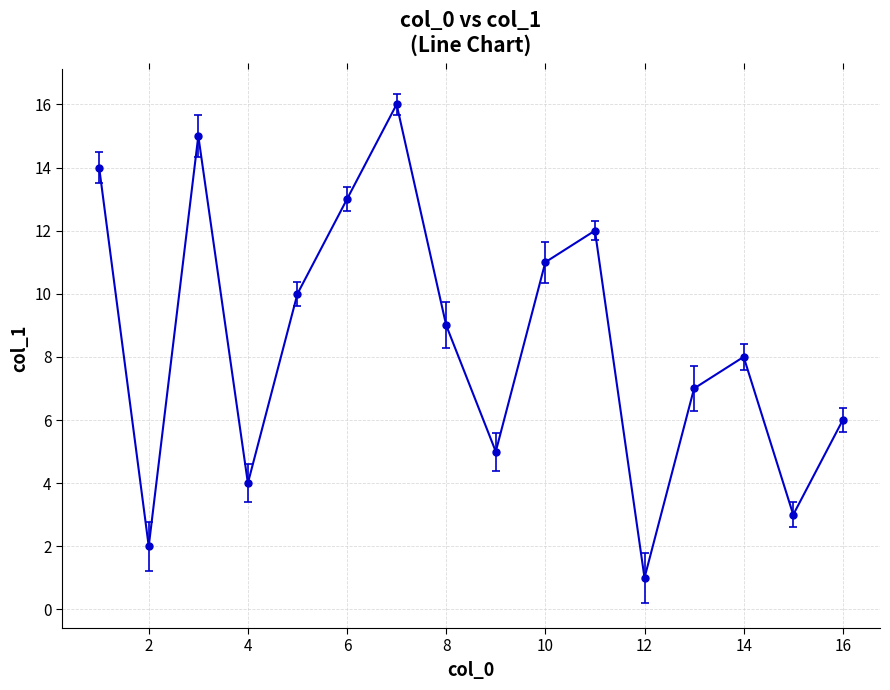

How many interior local peaks (higher than both neighbors) does the data have?

4